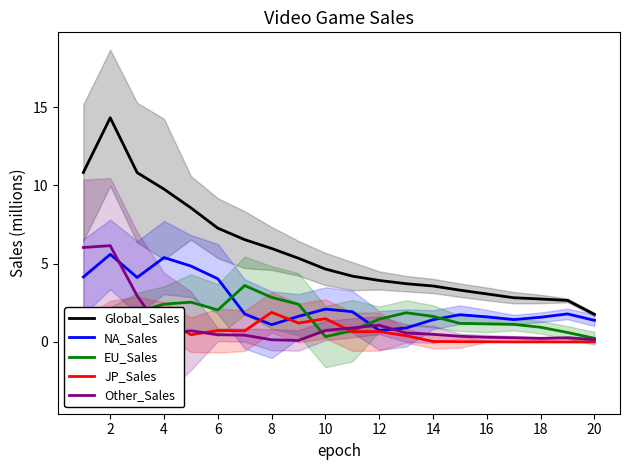

What is the value of the NA_Sales point at the 10th from the left?

2.1